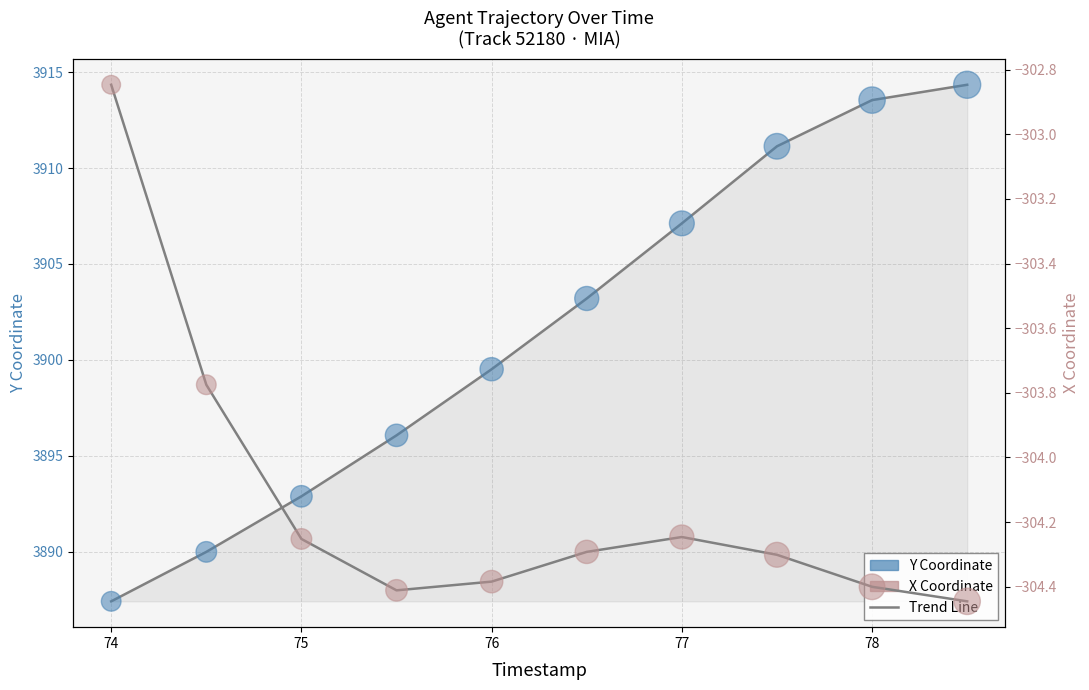

Which series has the largest total across all categories?

Y Coordinate